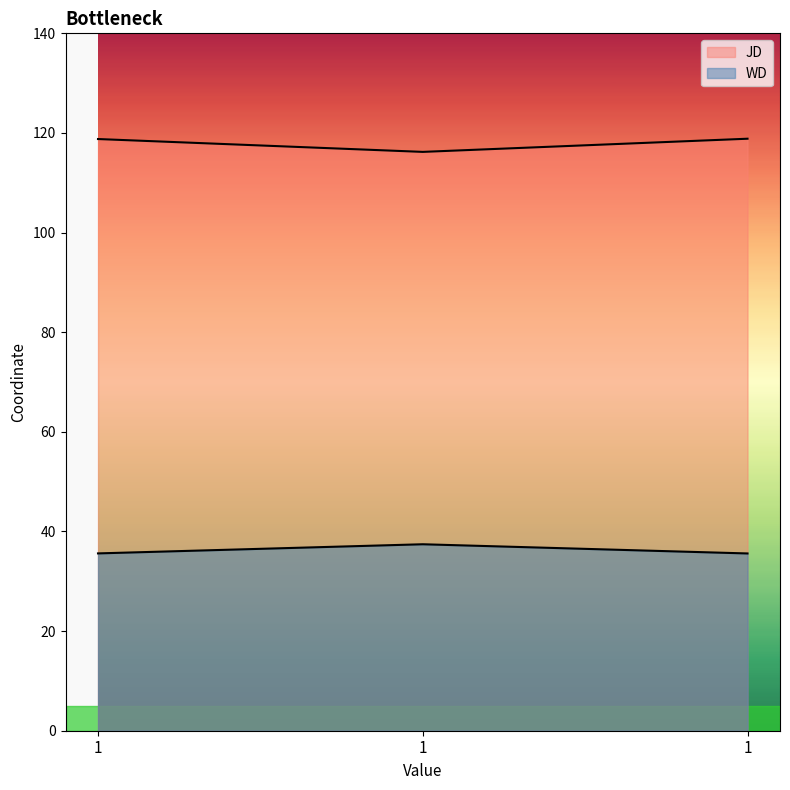

What is the approximate value of JD at 1?

116.2